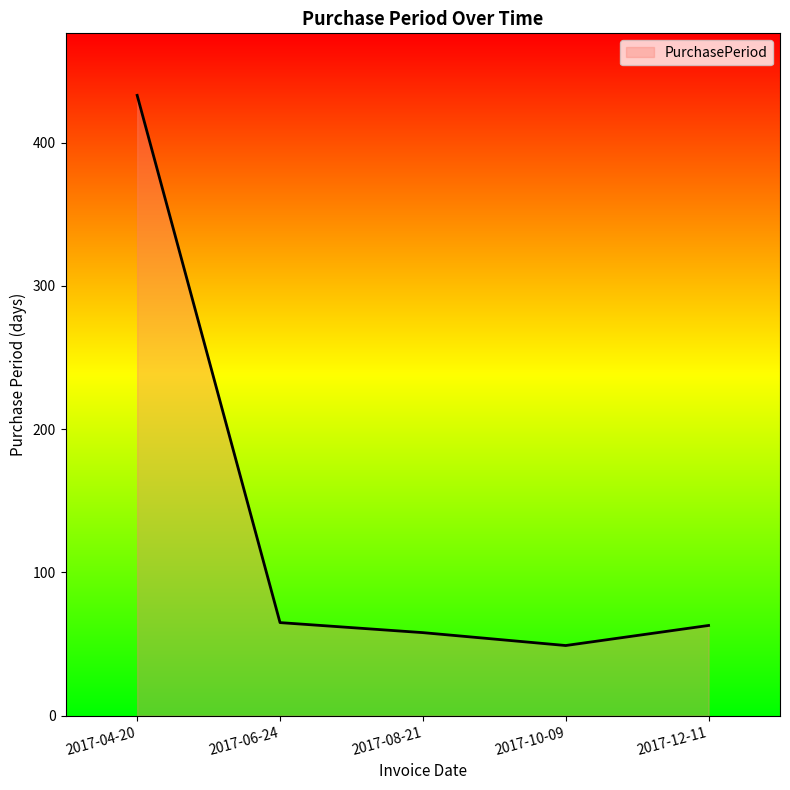

What is the sum of all values?

668